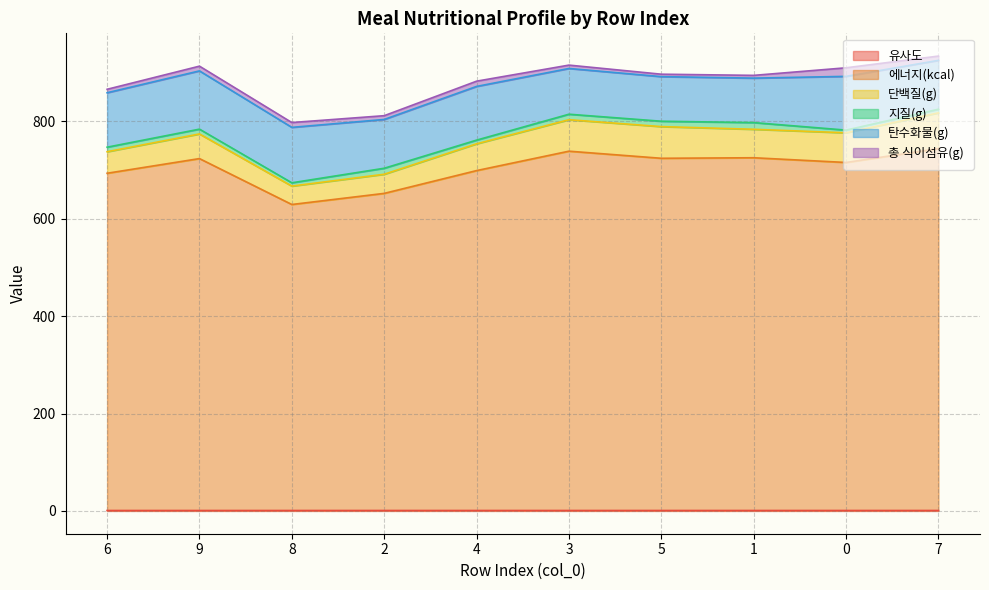

How many data points in 총 식이섬유(g) are above 8?

5